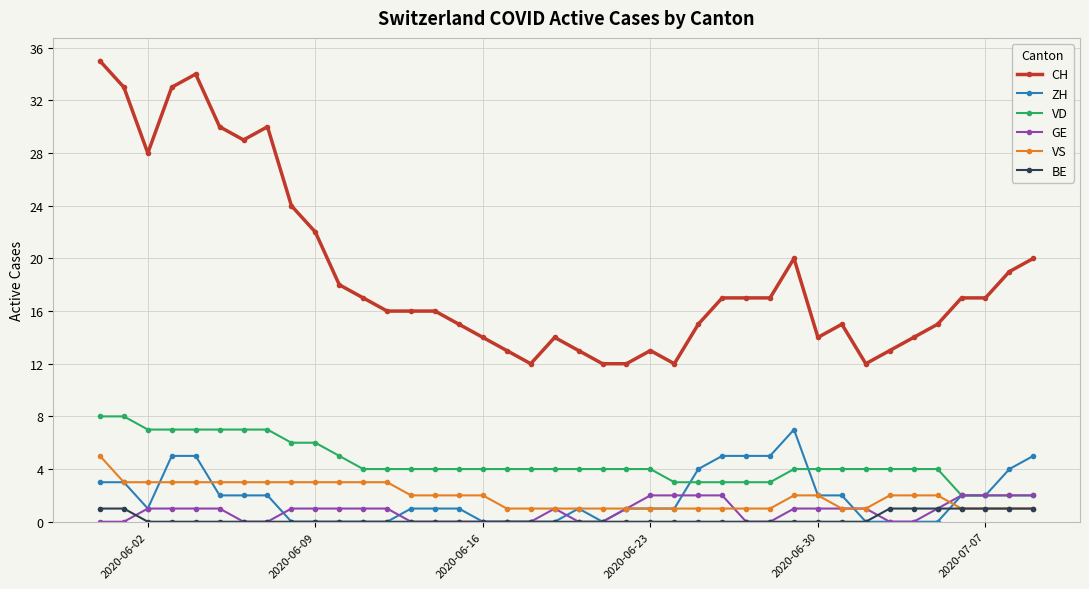

Which series has the largest total across all categories?

CH